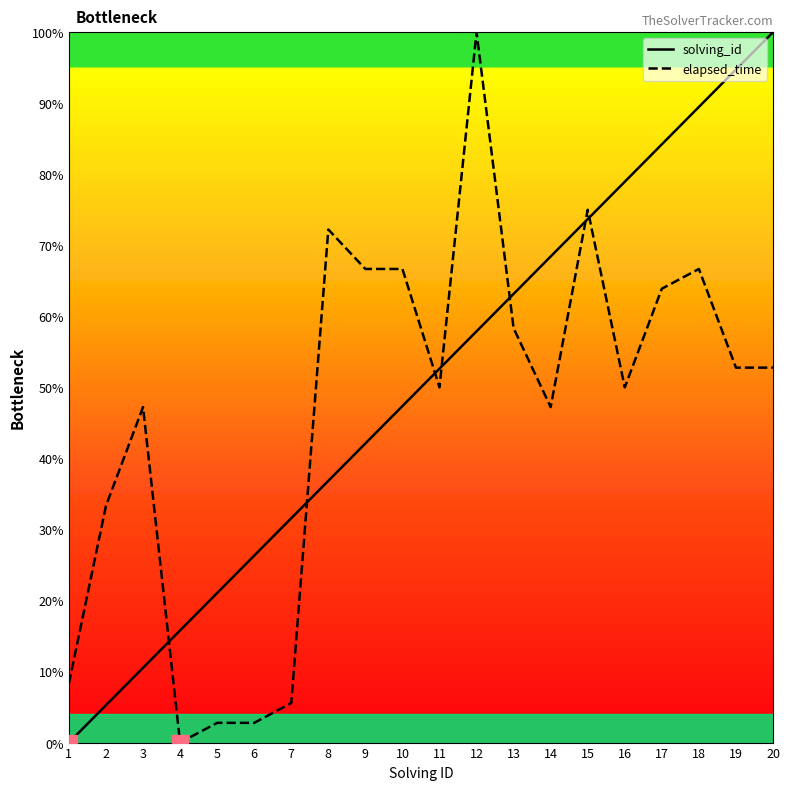

What is the sum of all solving_id values?

1000.0